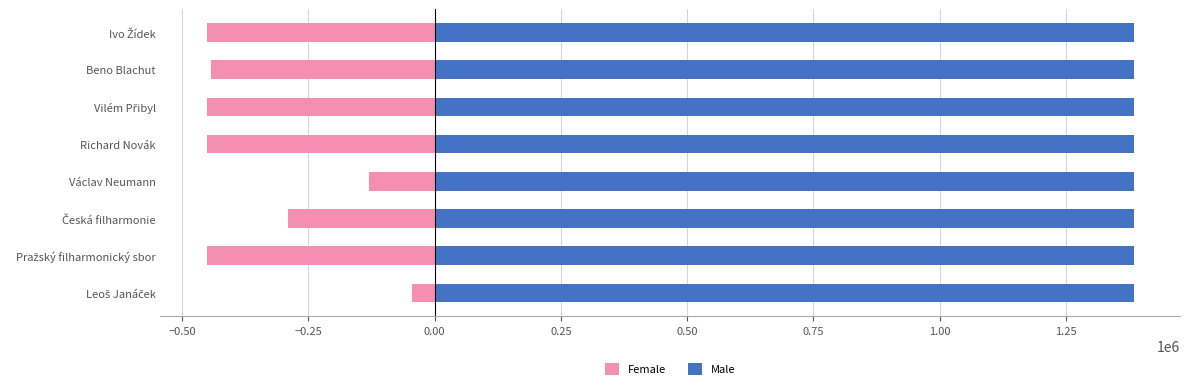

Between −0.50 and −0.25, which series saw the biggest shift?

Female